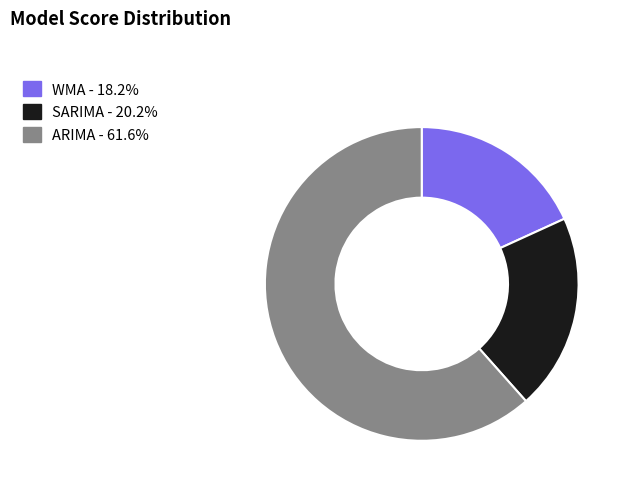

Which has a higher value, ARIMA or WMA?

ARIMA